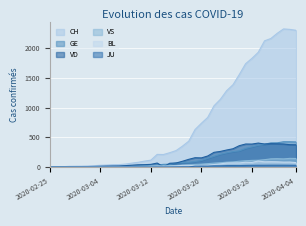

At 2020-04-02, list the series in order from smallest to largest.

JU, BL, VS, VD, GE, CH